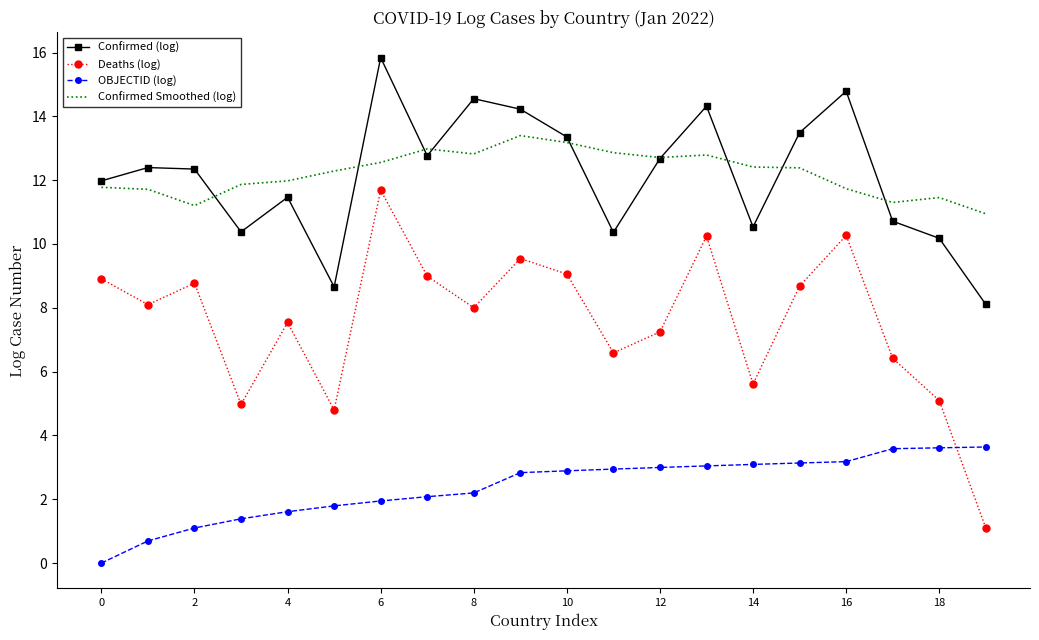

Rank the series by their maximum value, from highest to lowest.

Confirmed (log), Confirmed Smoothed (log), Deaths (log), OBJECTID (log)